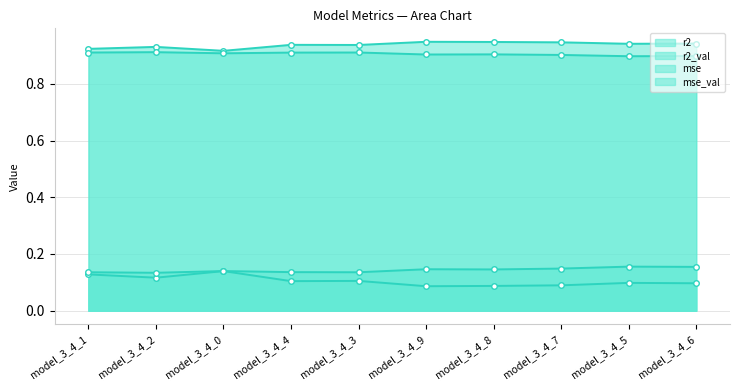

What is the sum of the mse_val values at model_3_4_8 and model_3_4_0?

0.3